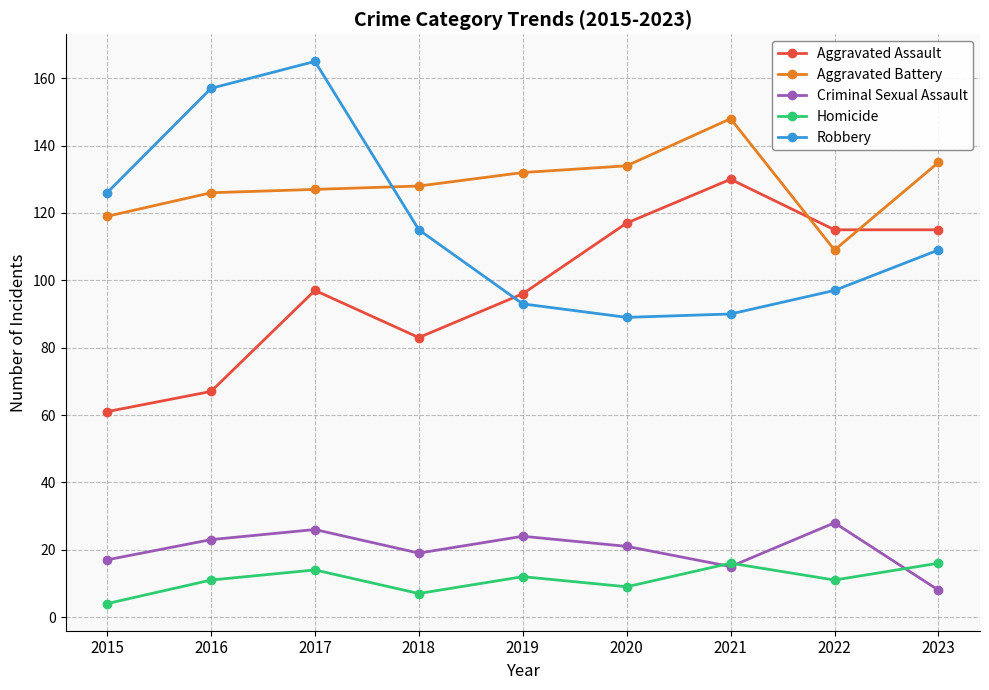

True or false: Criminal Sexual Assault has a value of 8 at 2023.

True